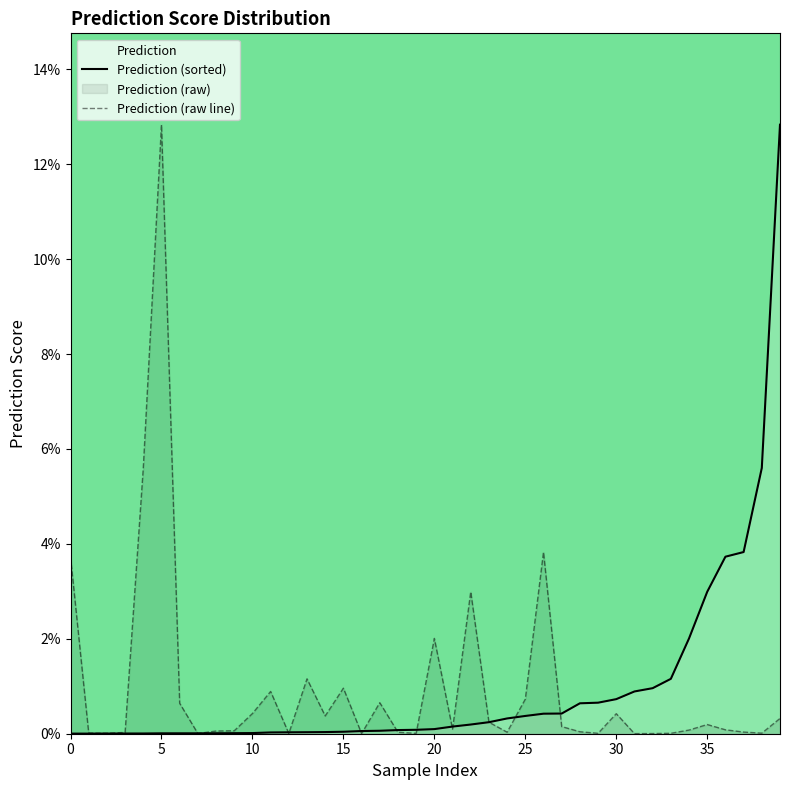

Between 36 and 20, which is larger?

36